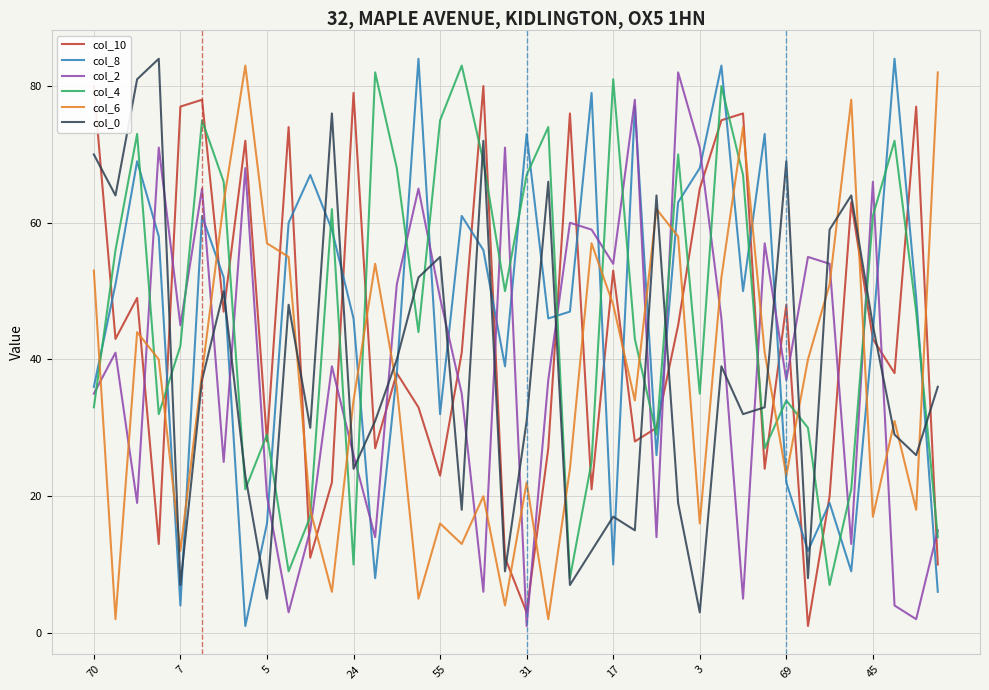

Which category has the highest value across all series?

15